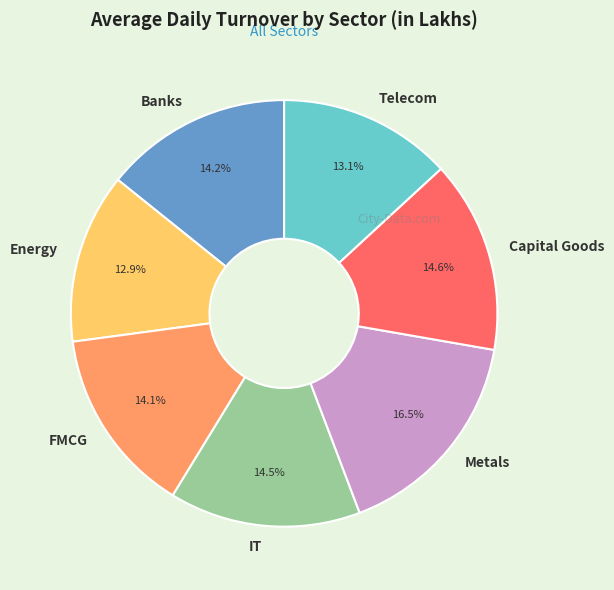

Which category has the biggest portion of the pie?

Metals